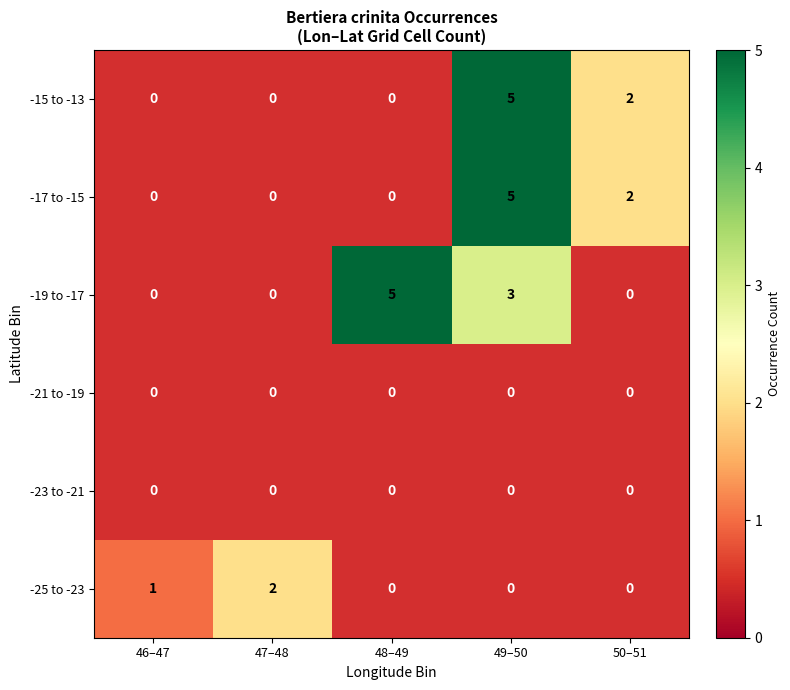

What is the sum of all -25 to -23 values?

3